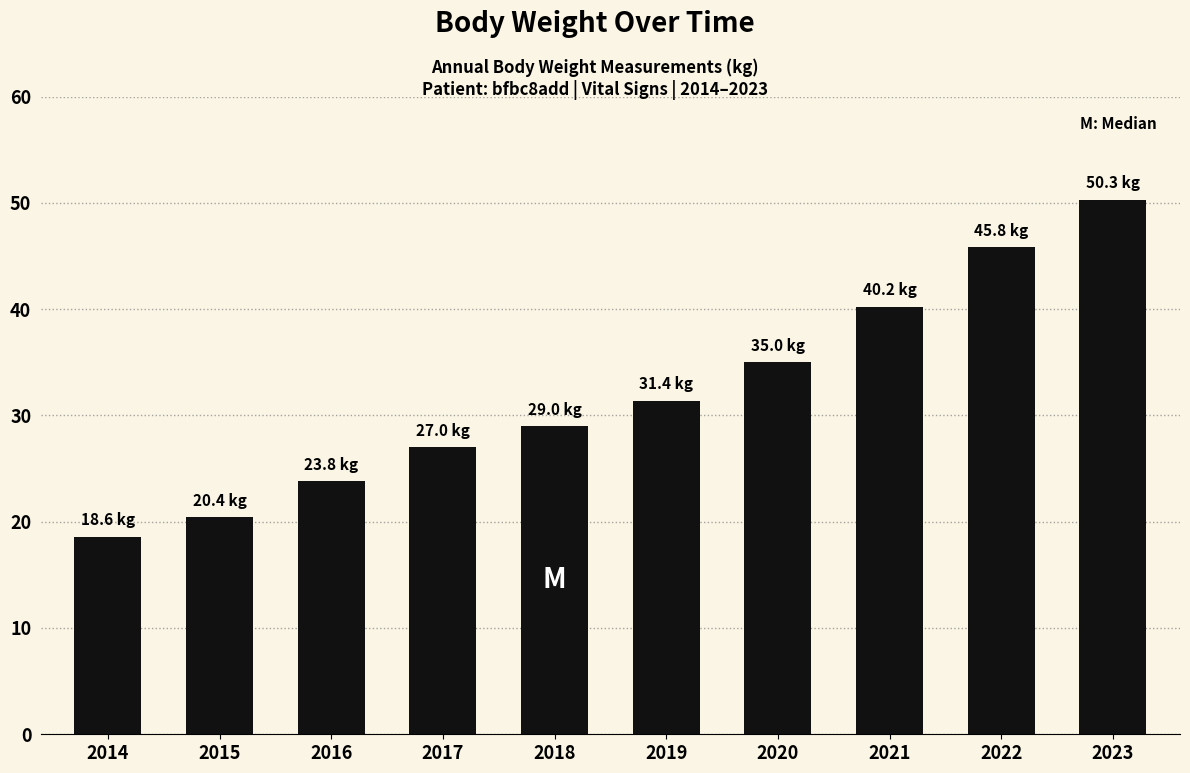

How many bars are there in total?

10